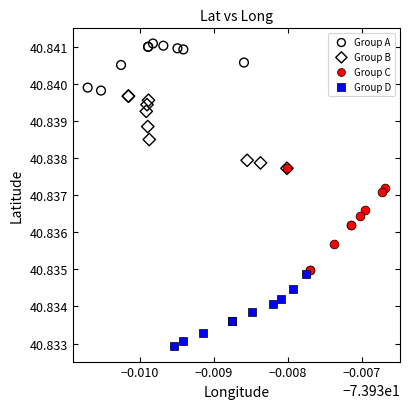

Which series contains the lowest Y value?

Group D